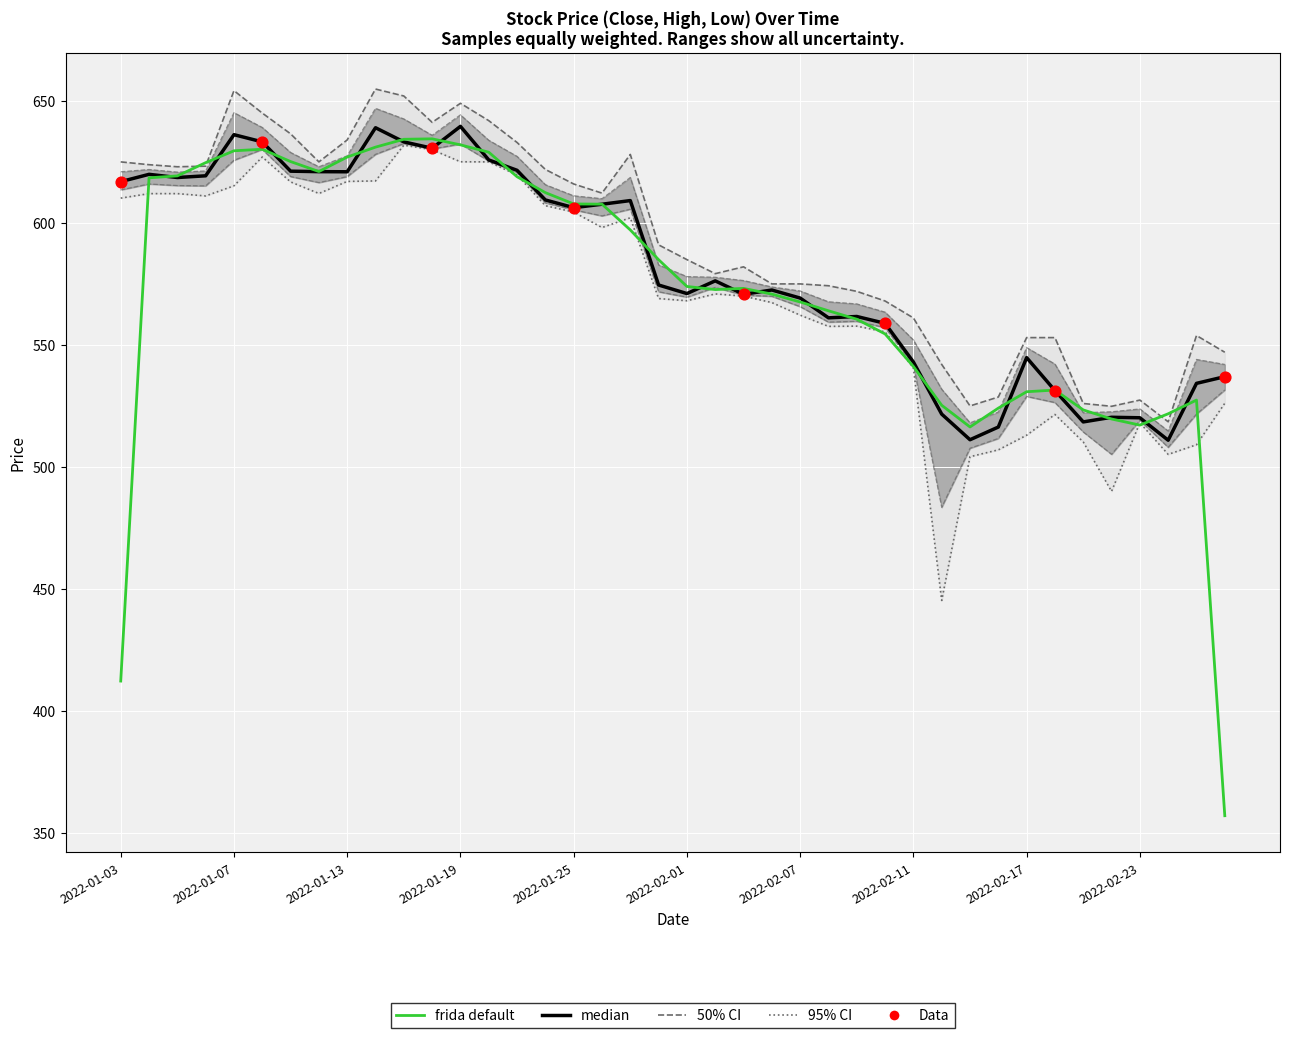

At how many categories does at least one series exceed 626?

11